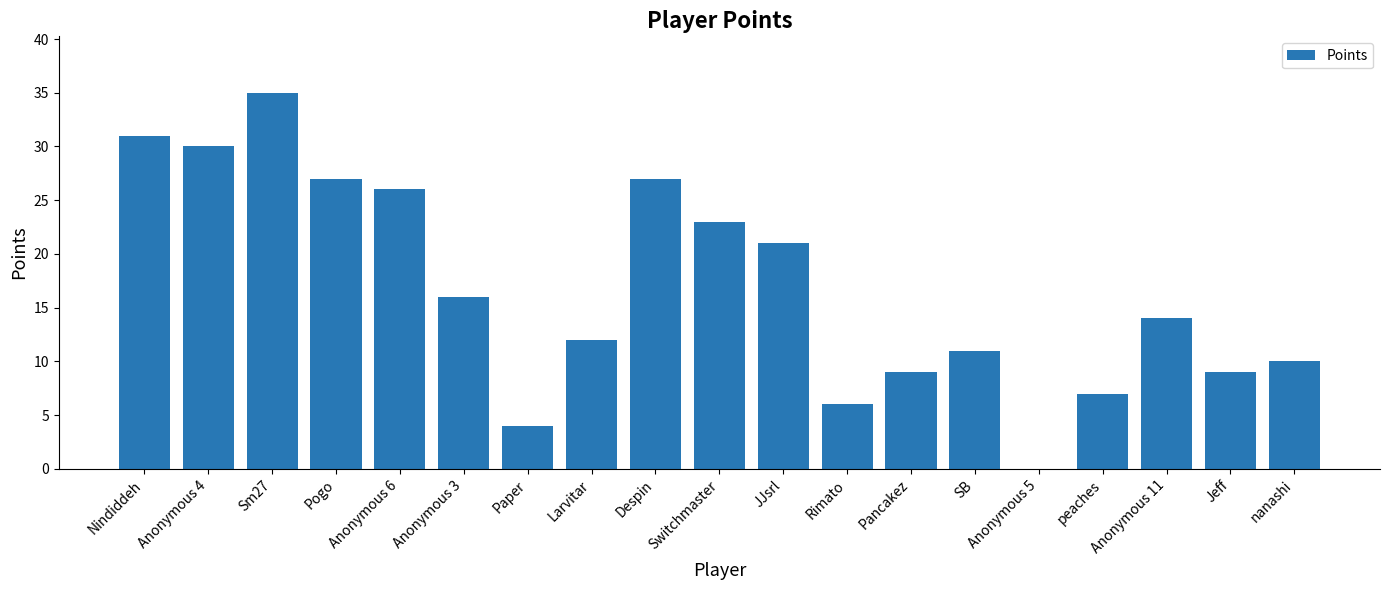

What is the change in value from Anonymous 4 to Rimato?

-24